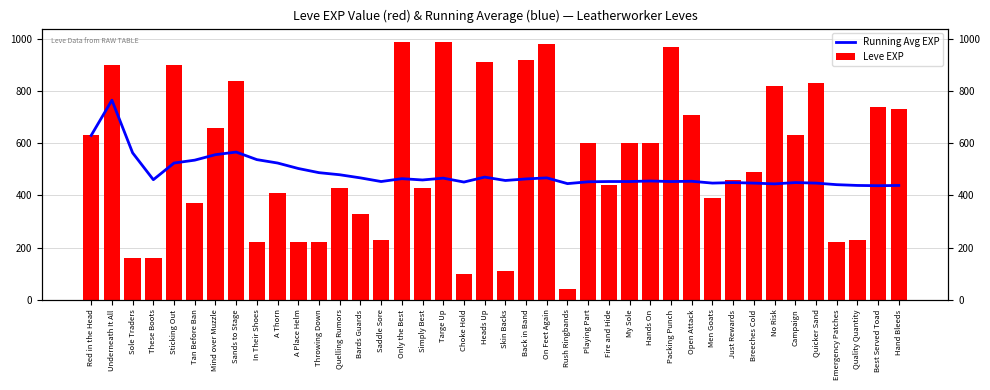

Reading left to right, what are all the values shown in this chart?

Running Avg EXP: Red in the Head=630	Underneath It All=765	Sole Traders=563	These Boots=460	Sticking Out=524	Tan Before Ban=535	Mind over Muzzle=556	Sands to Stage=566	In Their Shoes=537	A Thorn=524	A Place Helm=503	Throwing Down=487	Quelling Rumors=479	Bards Guards=467	Saddle Sore=453	Only the Best=464	Simply Best=459	Targe Up=466	Choke Hold=451	Heads Up=470	Skin Backs=457	Back in Band=463	On Feet Again=467	Rush Ringbands=445	Playing Part=452	Fire and Hide=453	My Sole=453	Hands On=455	Packing Punch=453	Open Attack=454	Men Goats=447	Just Rewards=449	Breeches Cold=447	No Risk=444	Campaign=449	Quicker Sand=447	Emergency Patches=441	Quality Quantity=438	Best Served Toad=437	Hand Bleeds=438
Leve EXP: Red in the Head=630	Underneath It All=900	Sole Traders=160	These Boots=160	Sticking Out=900	Tan Before Ban=370	Mind over Muzzle=660	Sands to Stage=840	In Their Shoes=220	A Thorn=410	A Place Helm=220	Throwing Down=220	Quelling Rumors=430	Bards Guards=330	Saddle Sore=230	Only the Best=990	Simply Best=430	Targe Up=990	Choke Hold=100	Heads Up=910	Skin Backs=110	Back in Band=920	On Feet Again=980	Rush Ringbands=40	Playing Part=600	Fire and Hide=440	My Sole=600	Hands On=600	Packing Punch=970	Open Attack=710	Men Goats=390	Just Rewards=460	Breeches Cold=490	No Risk=820	Campaign=630	Quicker Sand=830	Emergency Patches=220	Quality Quantity=230	Best Served Toad=740	Hand Bleeds=730